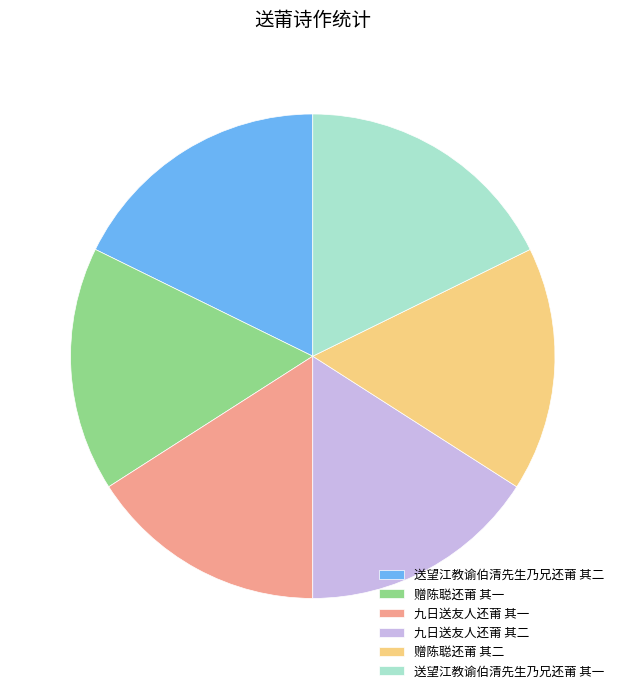

Does 送望江教谕伯清先生乃兄还莆 其二 represent more than half of the total?

No